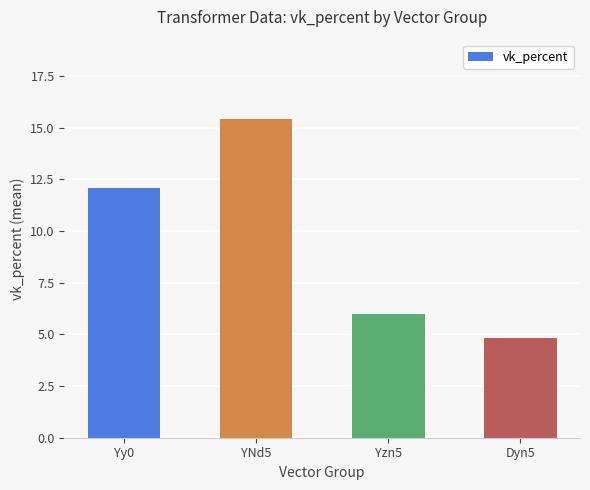

List the labels in order of value, largest first.

YNd5, Yy0, Yzn5, Dyn5